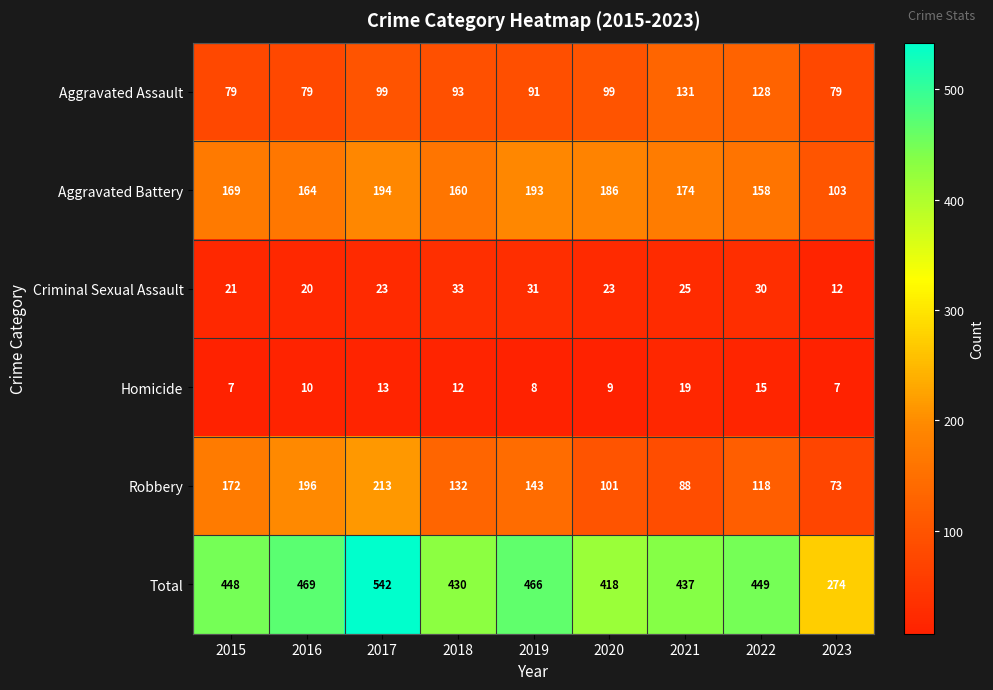

What is the difference between the maximum and minimum values in the Homicide series?

12